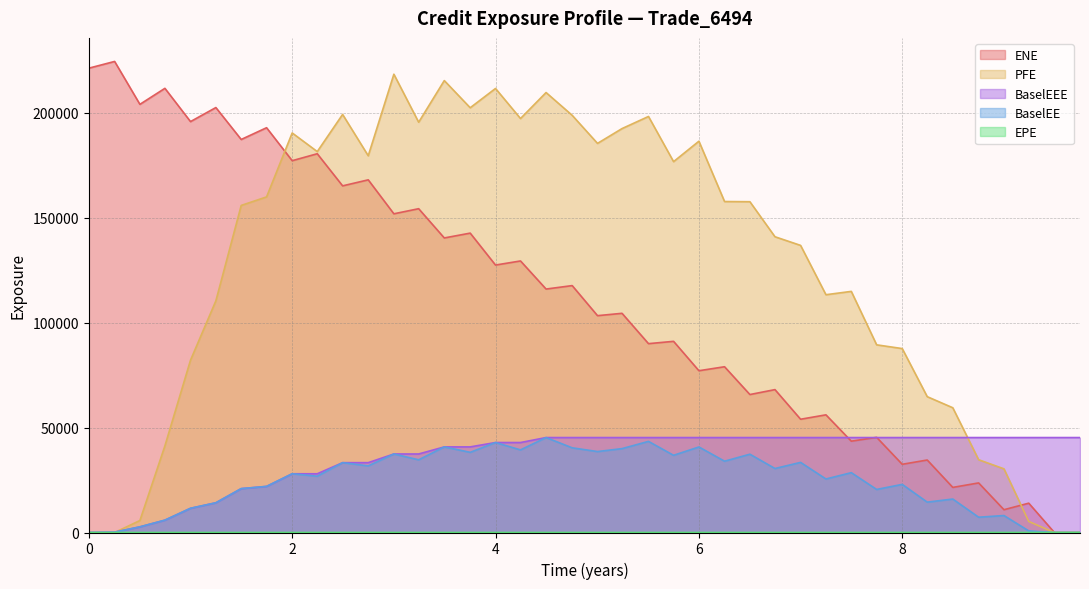

At which label does BaselEE first exceed 28502?

2.49632